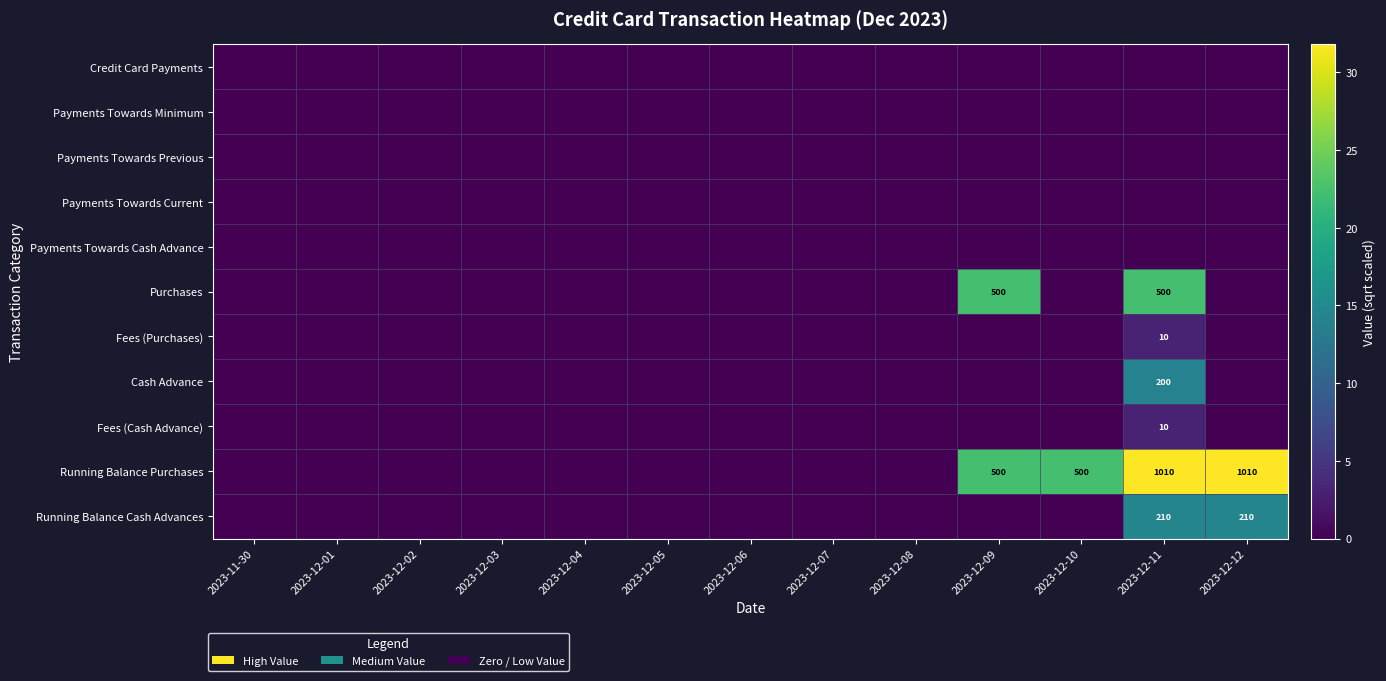

Between 2023-12-10 and 2023-12-04, which is larger?

2023-12-10